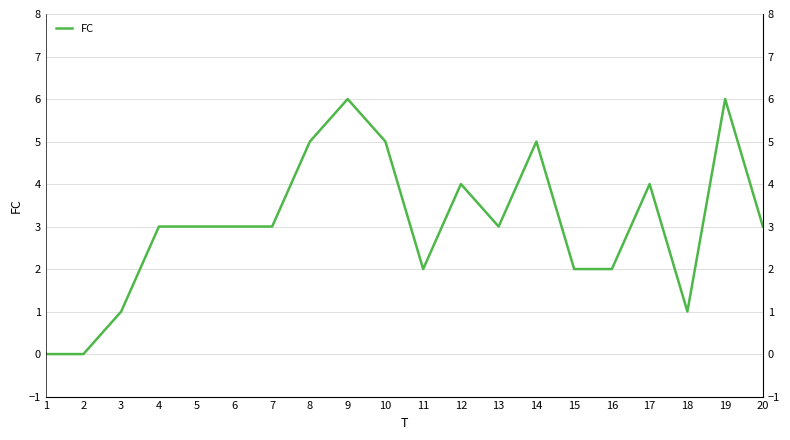

Is it true that the value at 7 is 3?

True